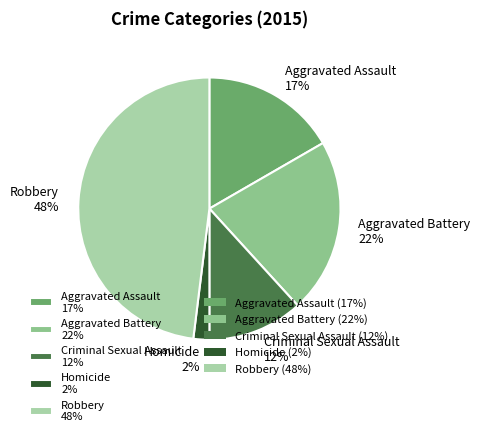

How many segments does this pie chart have?

5